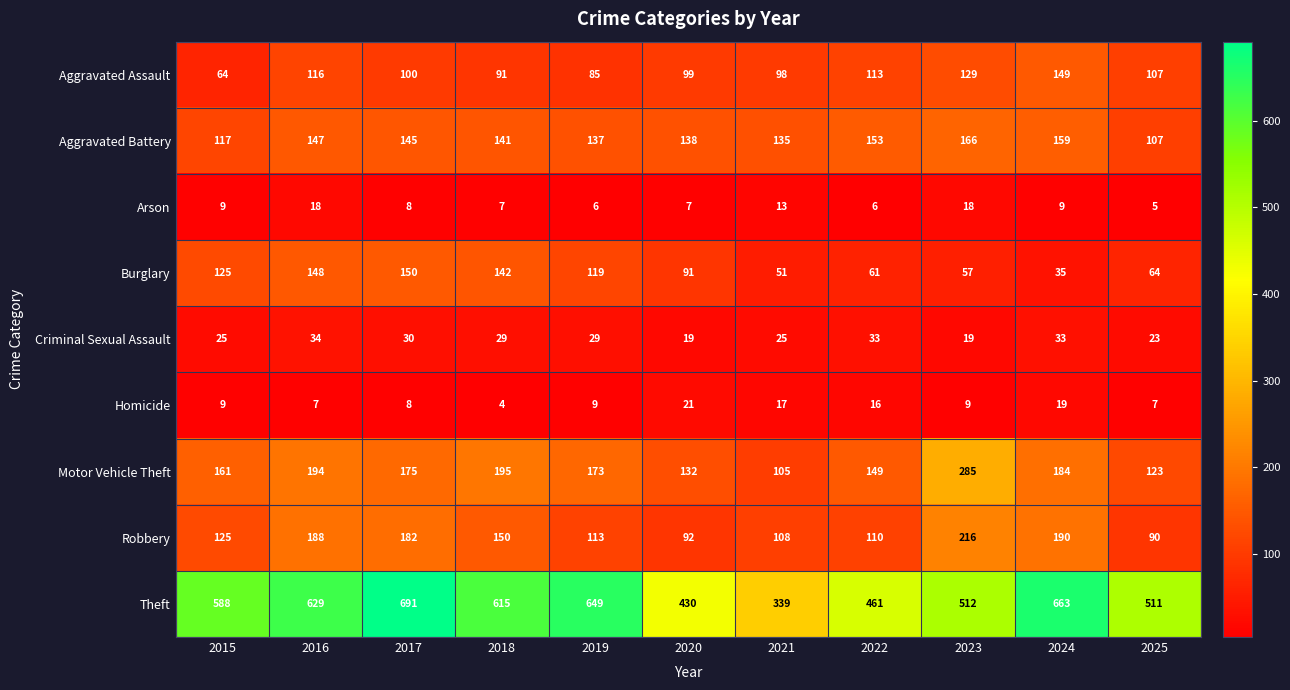

List the labels in order of Aggravated Assault value, largest first.

2024, 2023, 2016, 2022, 2025, 2017, 2020, 2021, 2018, 2019, 2015